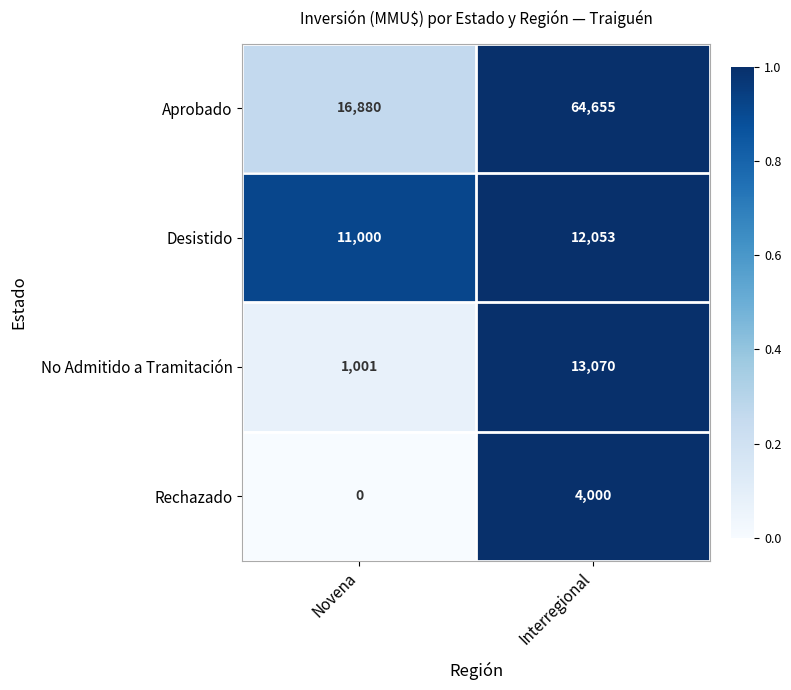

Is the value of Aprobado at Interregional greater than the value of No Admitido a Tramitación at Novena?

Yes